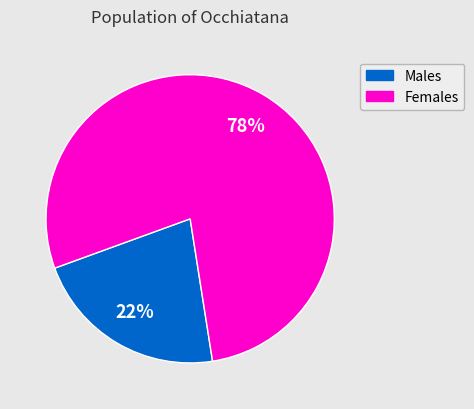

Is there a majority slice in this chart?

Yes